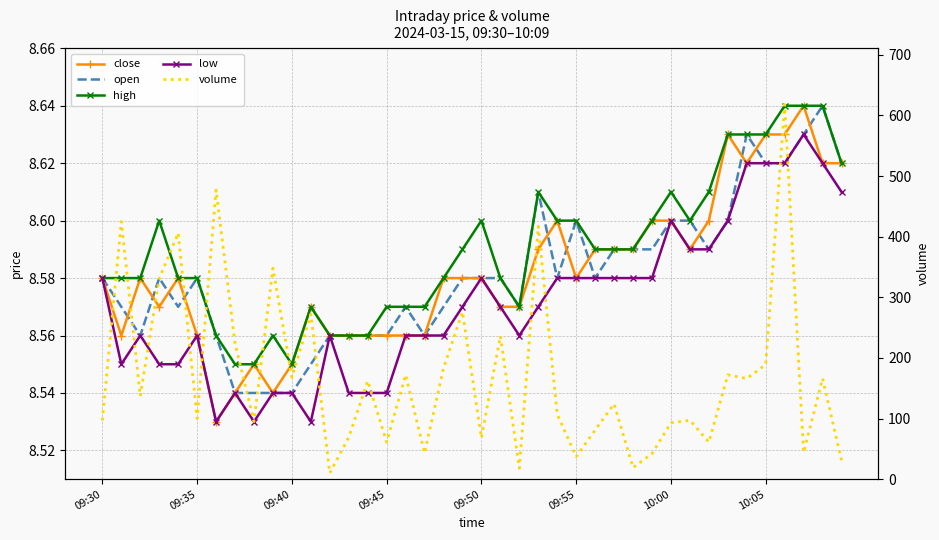

Is it true that close equals 5.3 at 32?

False